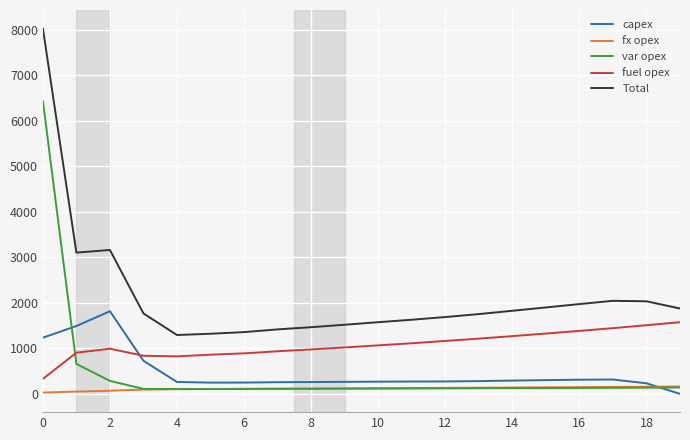

List the series in order of their peak value, lowest first.

fx opex, fuel opex, capex, var opex, Total